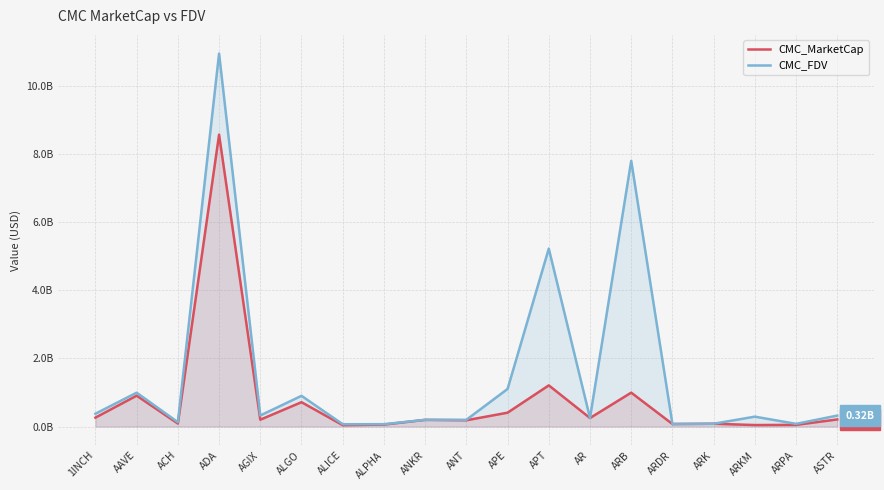

What is the maximum value for CMC_FDV?

11.0